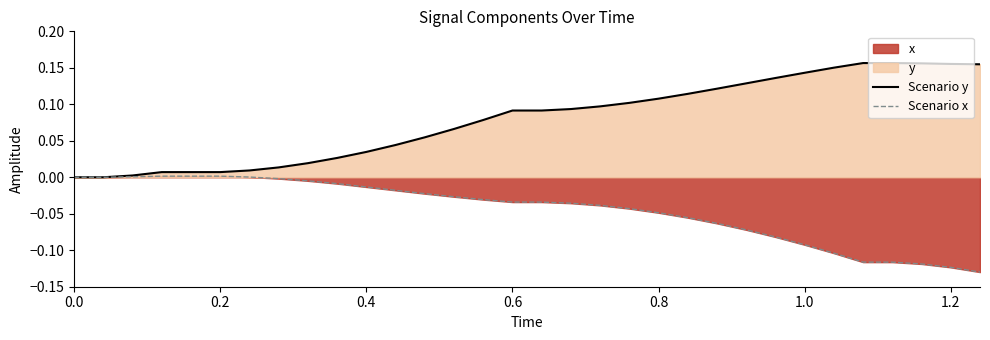

True or false: Scenario x has a value of 0.0 at 0.0.

True